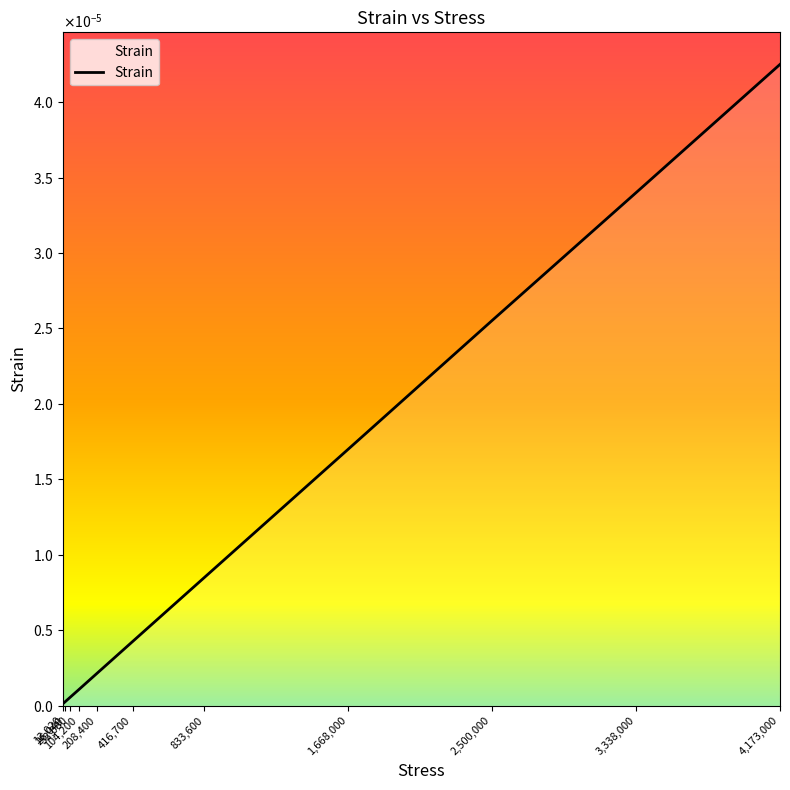

Does the chart have visible grid lines?

No